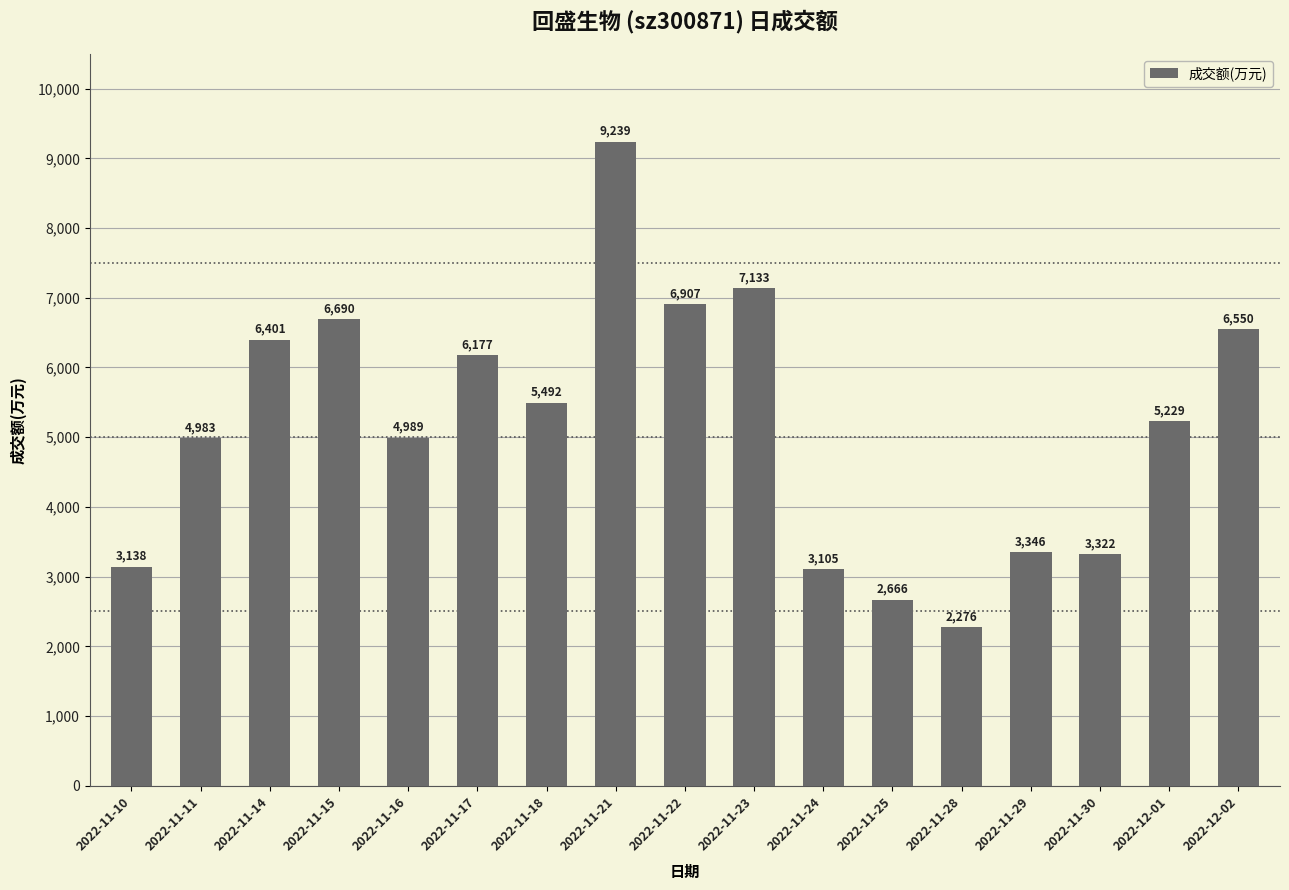

Reading left to right, what are all the values shown in this chart?

3138	4983	6401	6690	4989	6177	5492	9239	6907	7133	3105	2666	2276	3346	3322	5229	6550